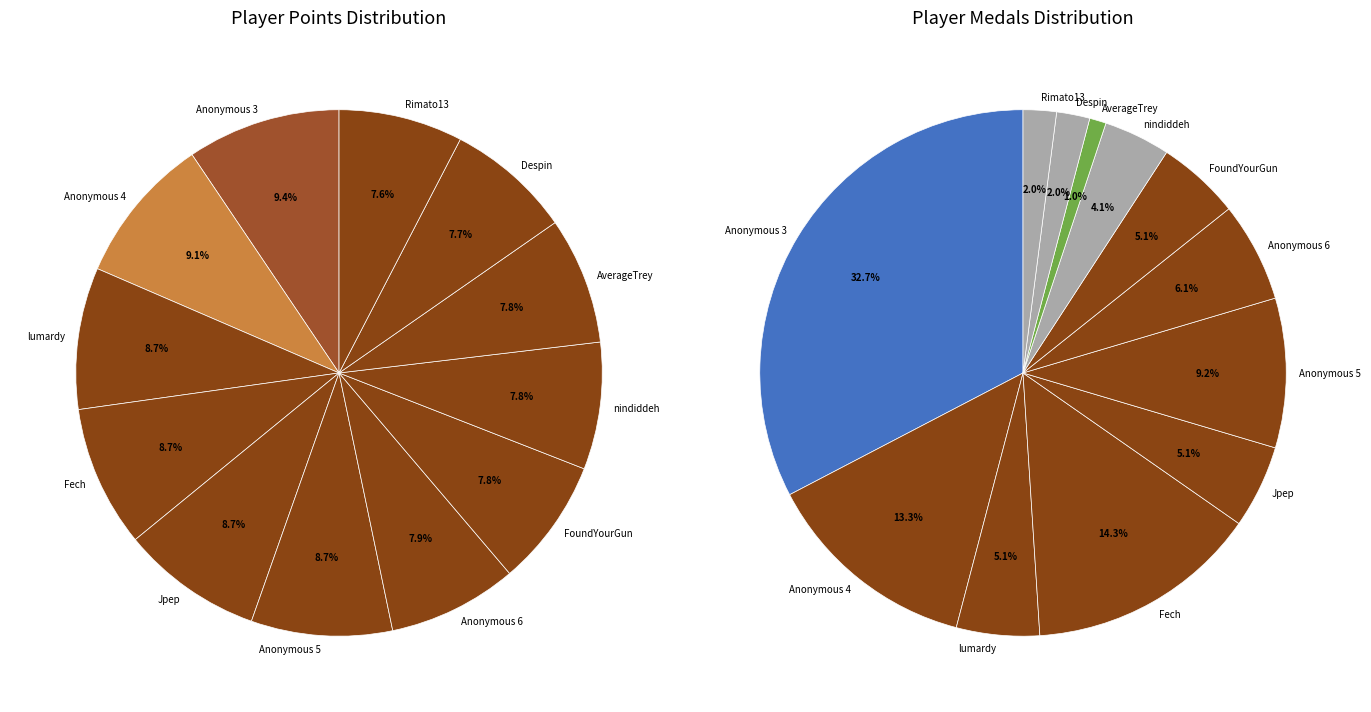

To the nearest percent, what percentage of the pie is Anonymous 4?

9%